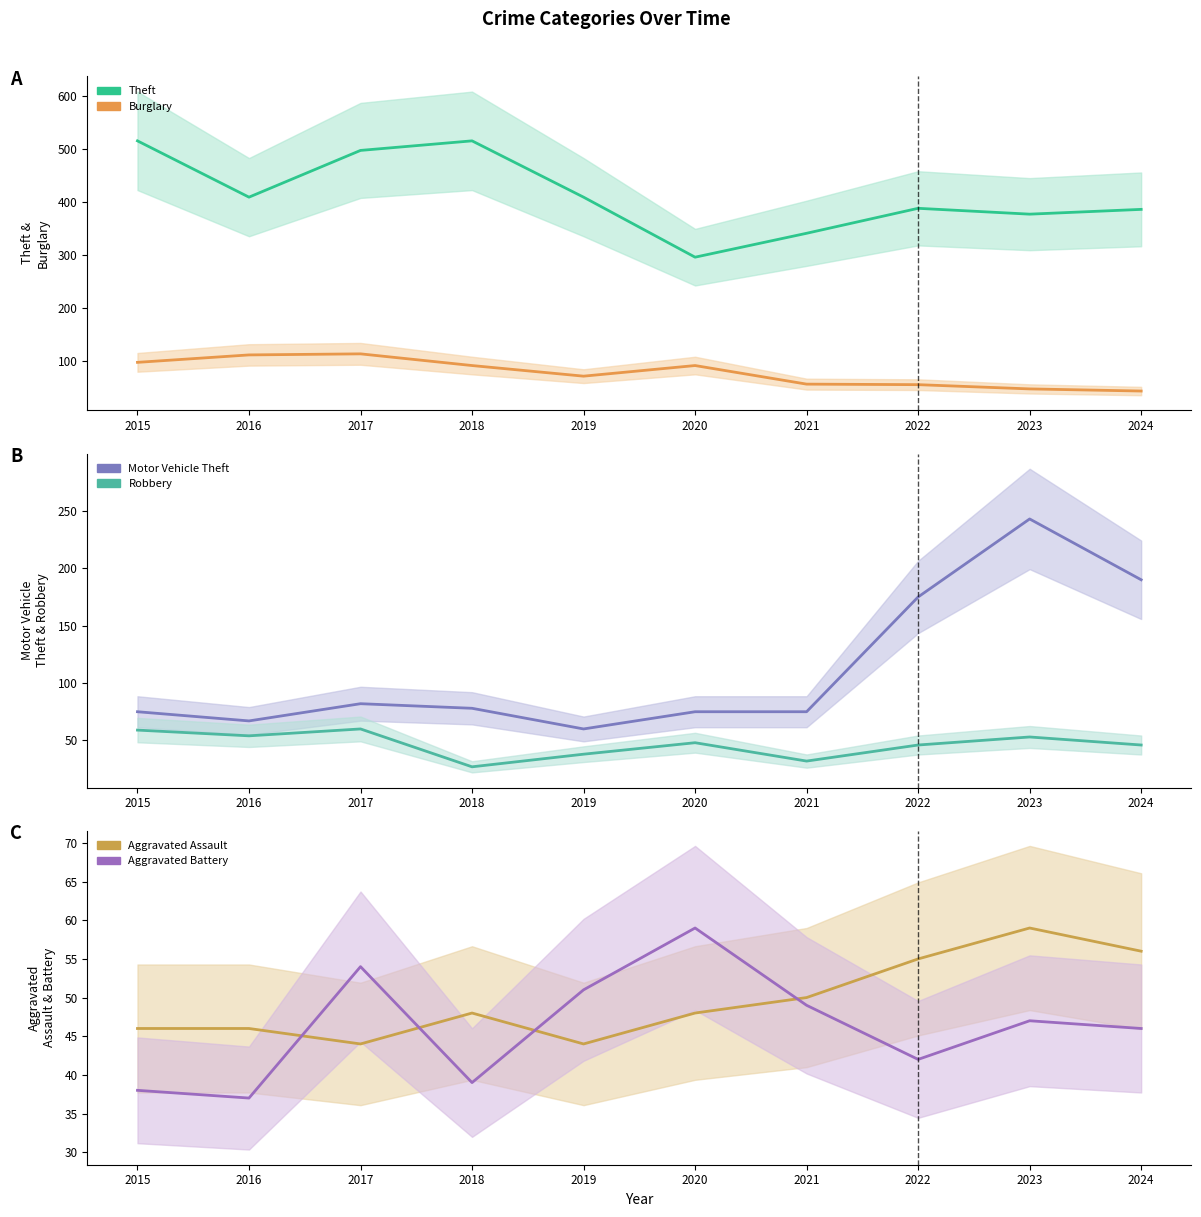

What is the total value across all series at 2022?

762